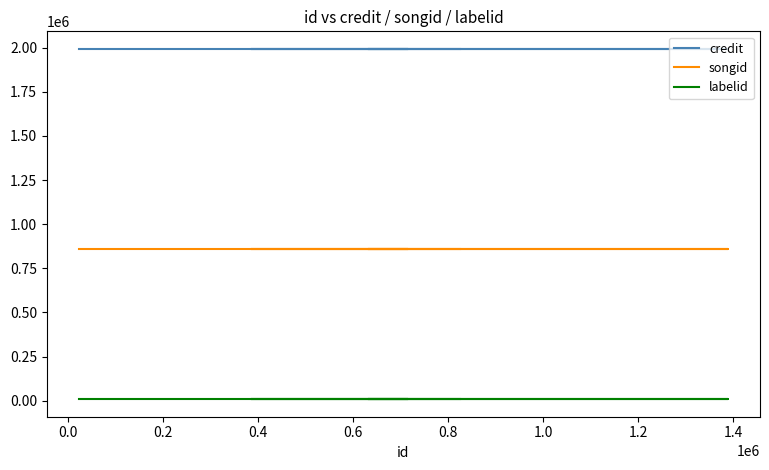

True or false: labelid and songid cross at least once.

False